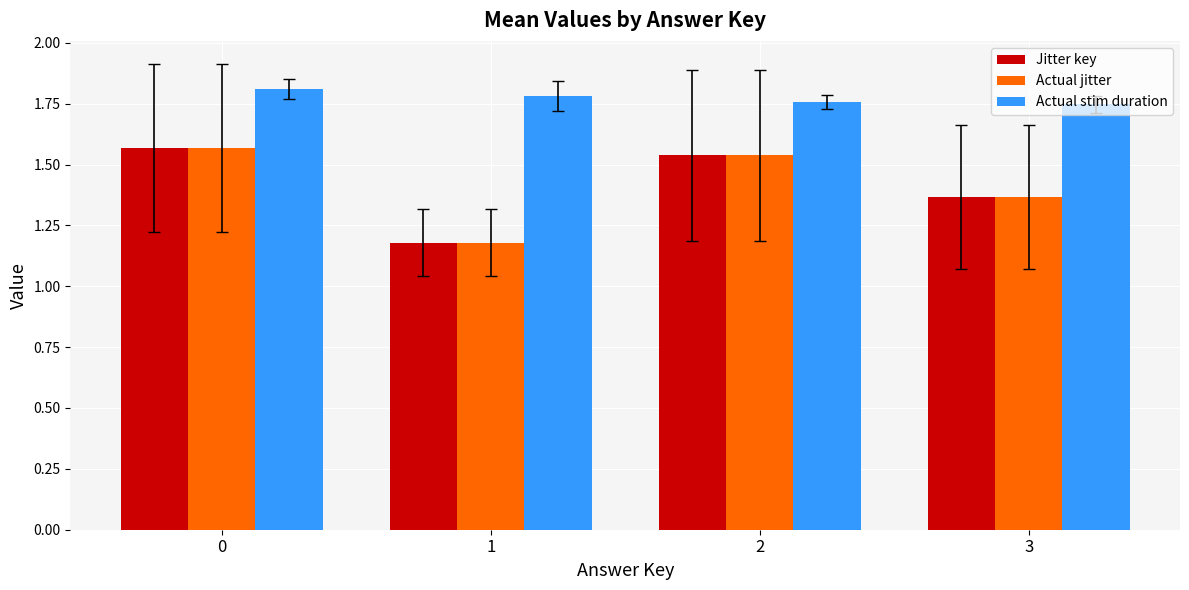

What is the total value across all series at 3?

4.5